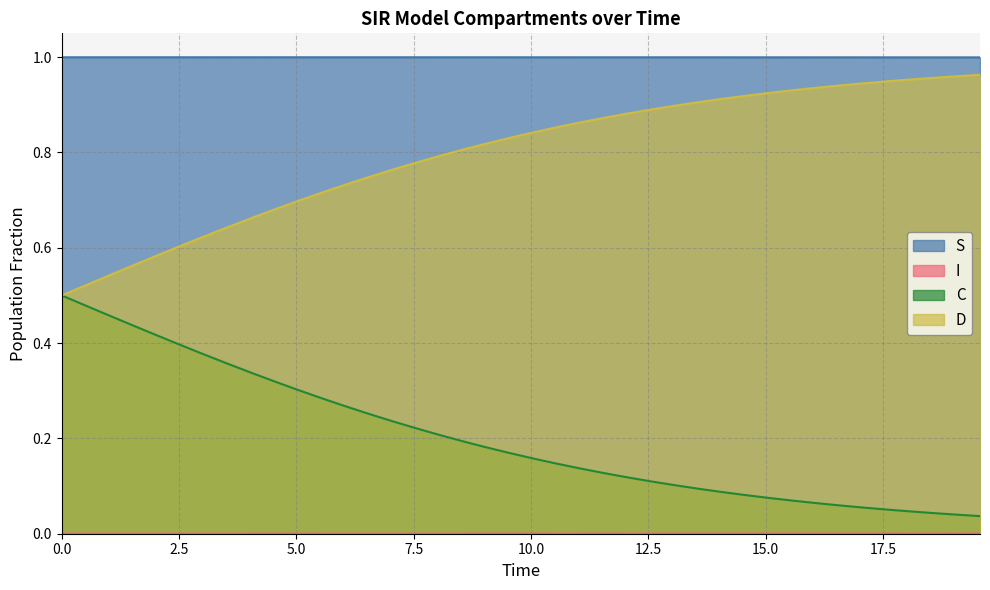

True or false: D and S cross at least once.

False